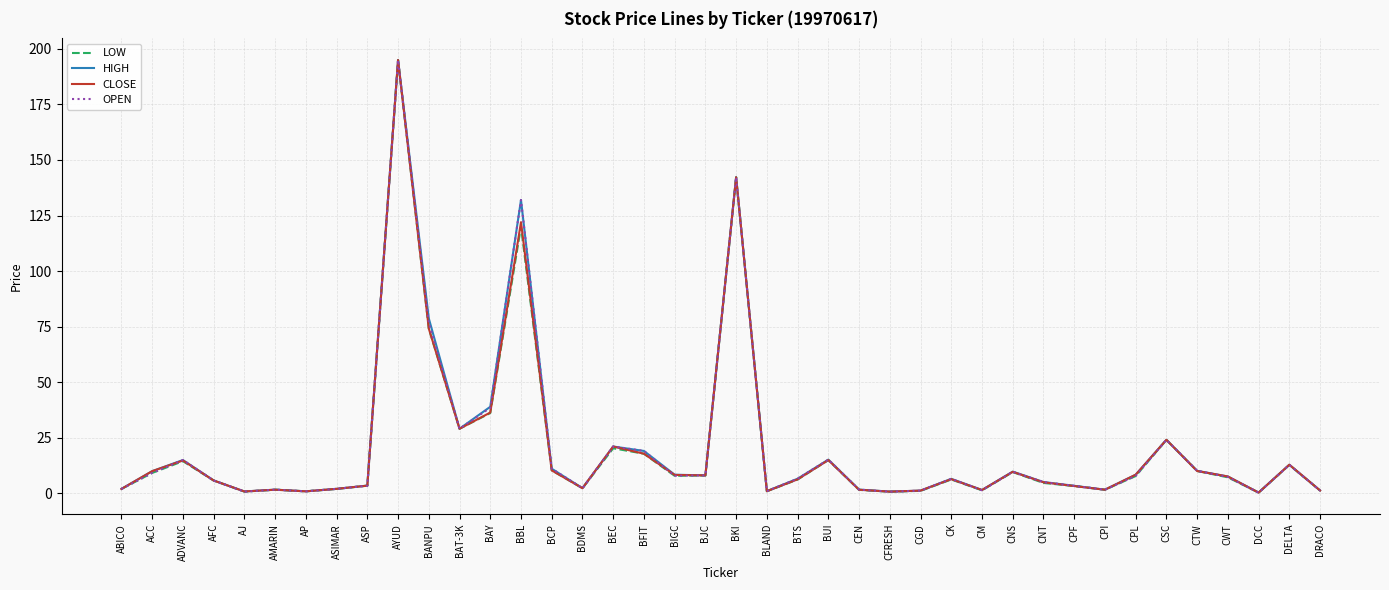

Is the value of OPEN at BFIT greater than the value of CLOSE at AJ?

Yes